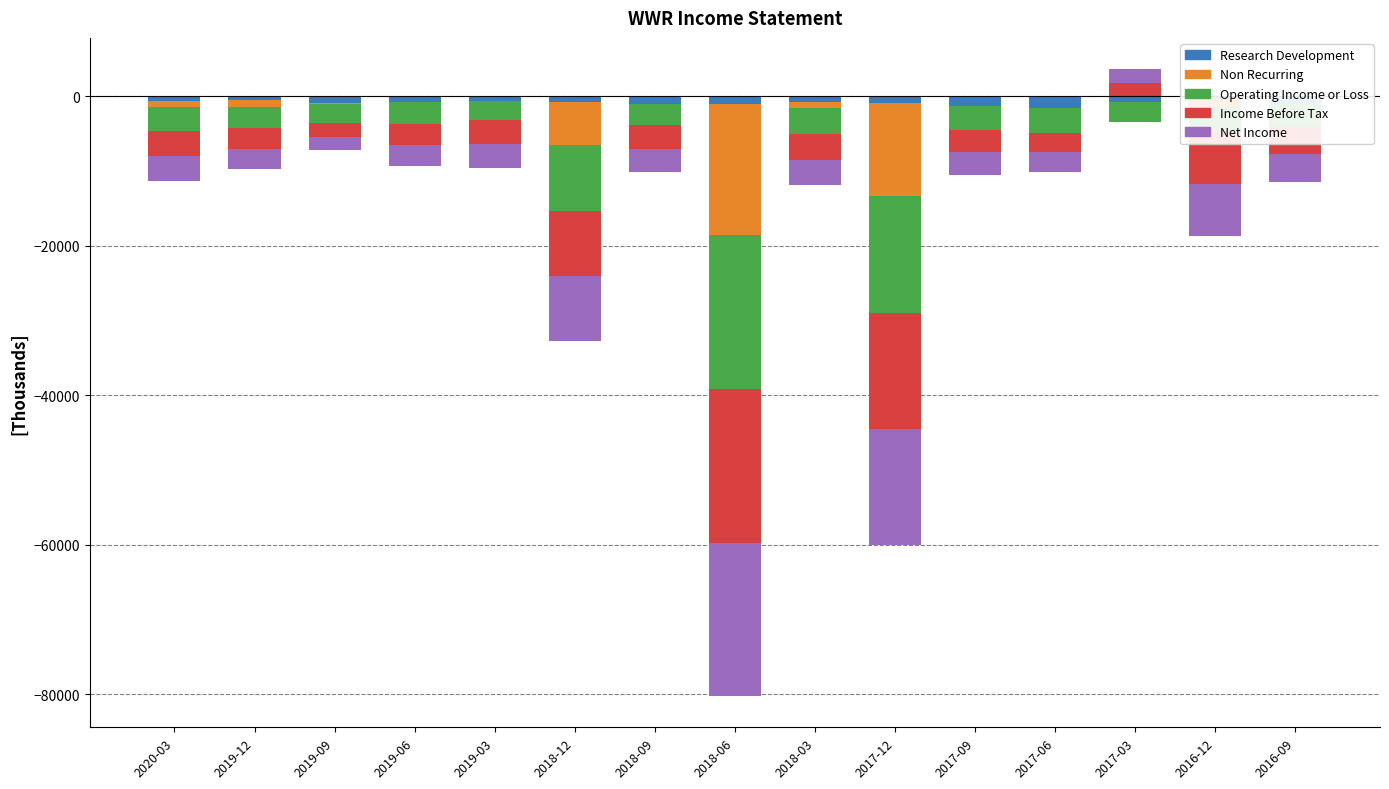

At how many categories does at least one series exceed 290?

1